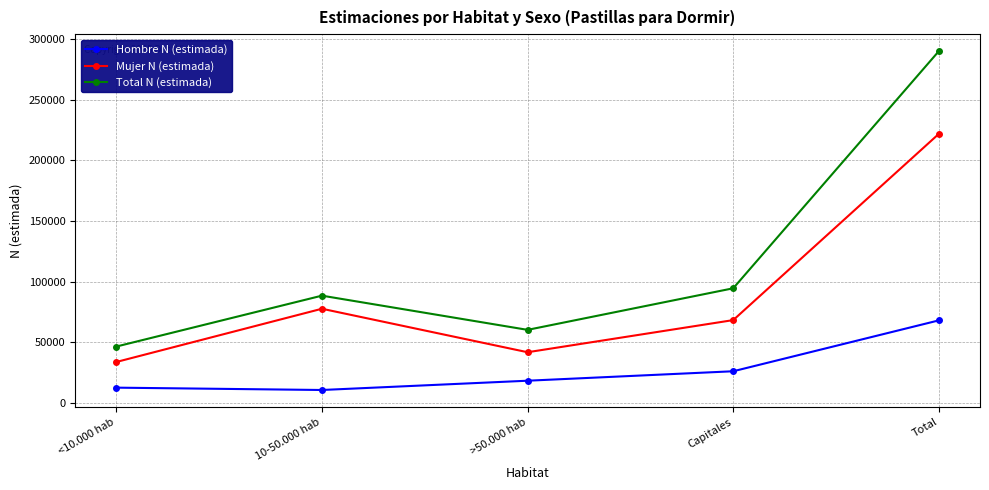

What are all the series names shown in the legend?

Hombre N (estimada), Mujer N (estimada), Total N (estimada)